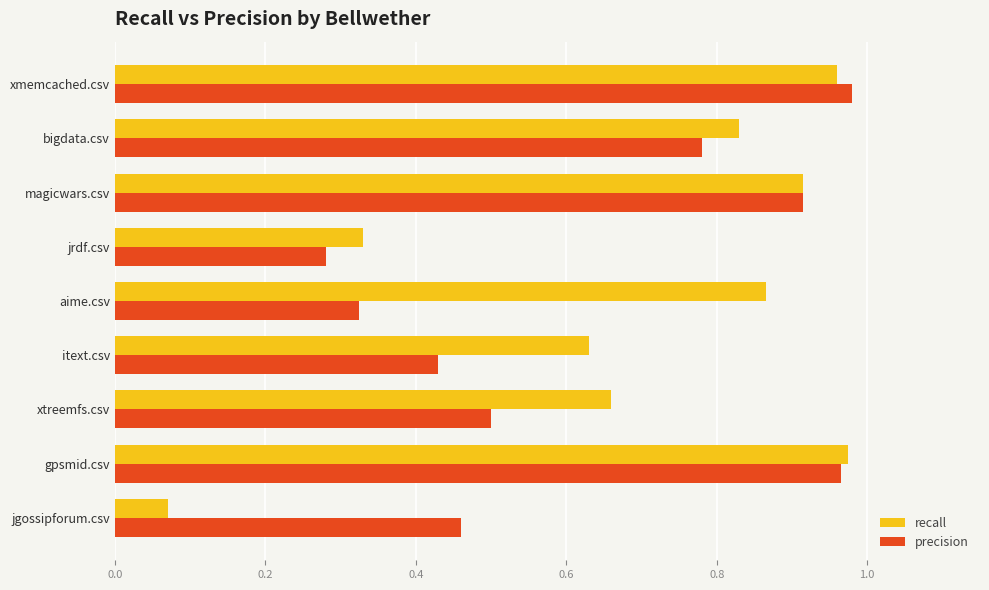

Which category has the lowest value across all series?

jgossipforum.csv